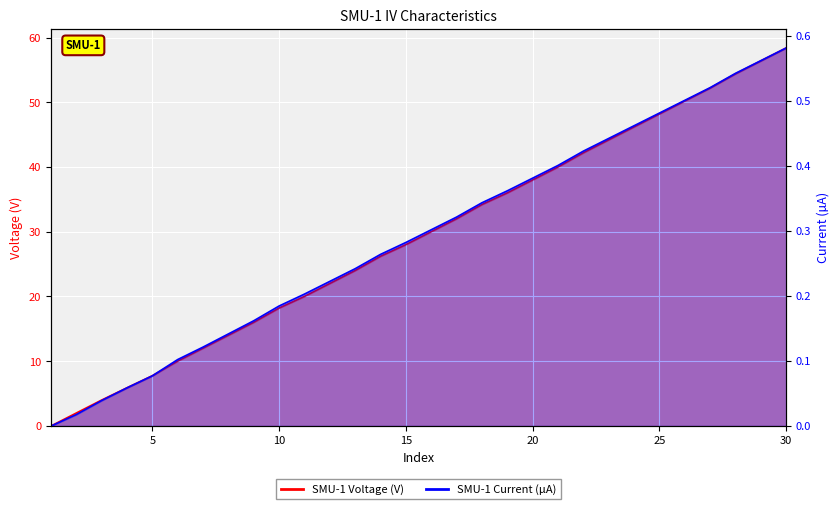

Which series has the largest total across all categories?

SMU-1 Voltage (V)